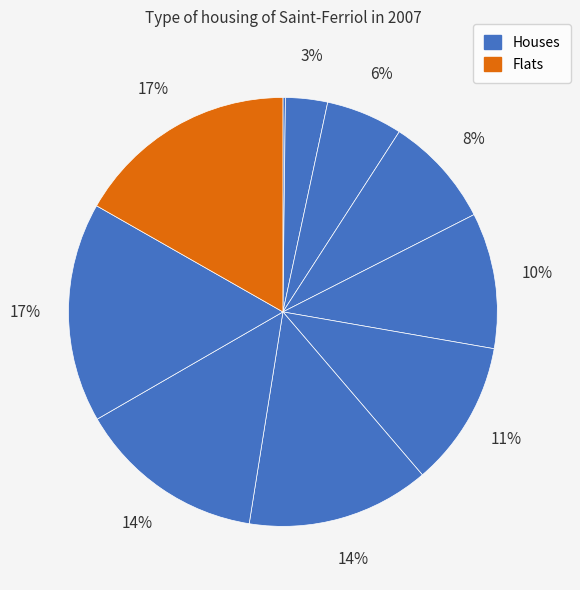

What is the smallest slice in the pie chart?

2